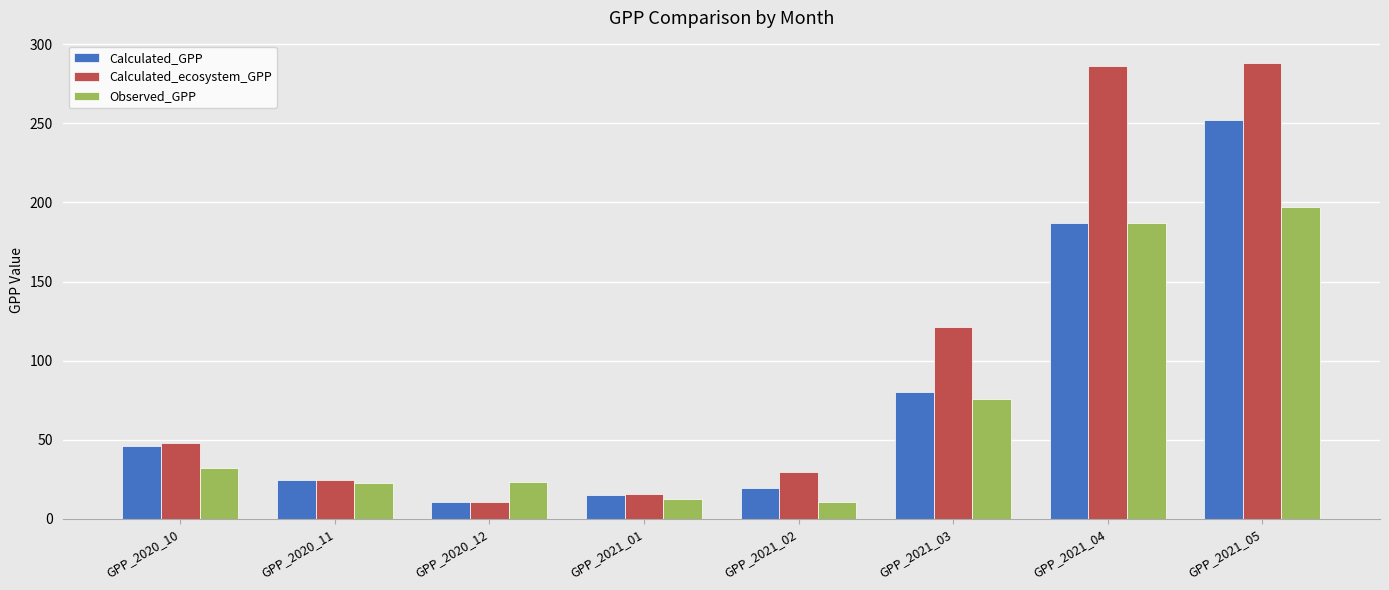

What is the spread (max minus min) of values at GPP_2021_05?

90.6